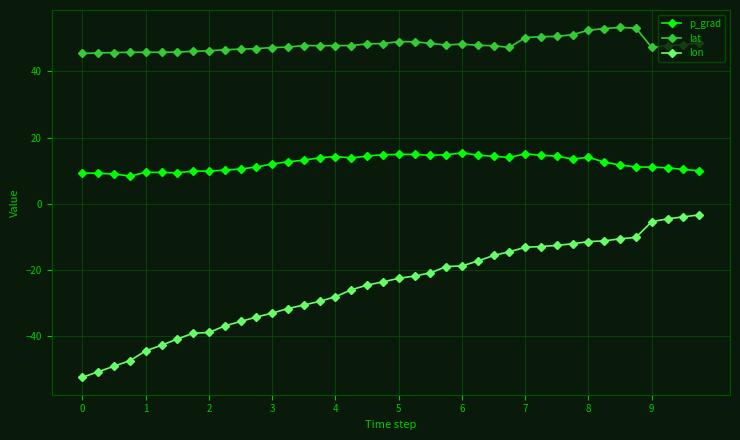

Which series has the largest range (max minus min)?

lon